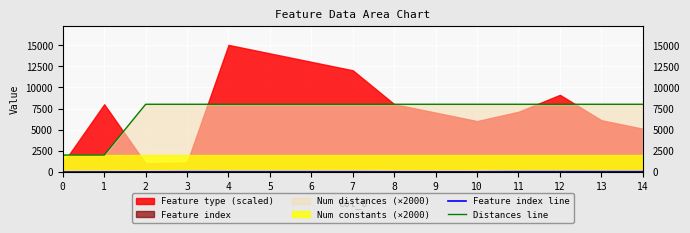

Reading left to right, transcribe all the data shown in this chart.

Feature index line: 0	7	15	30	29	28	27	26	22	21	20	36	38	35	34
Distances line: 2000	2000	8000	8000	8000	8000	8000	8000	8000	8000	8000	8000	8000	8000	8000